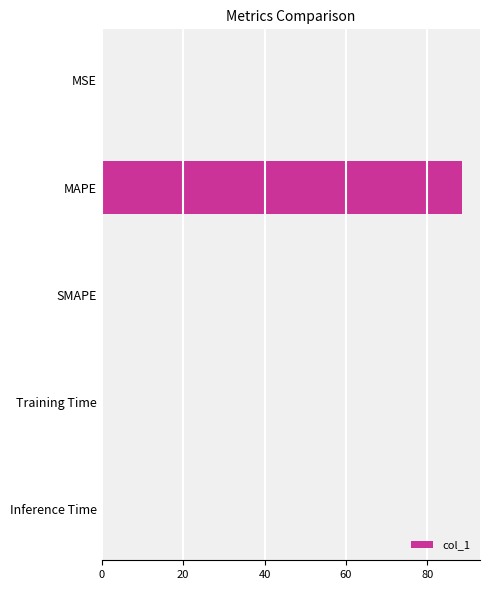

What is the sum of all values?

88.6